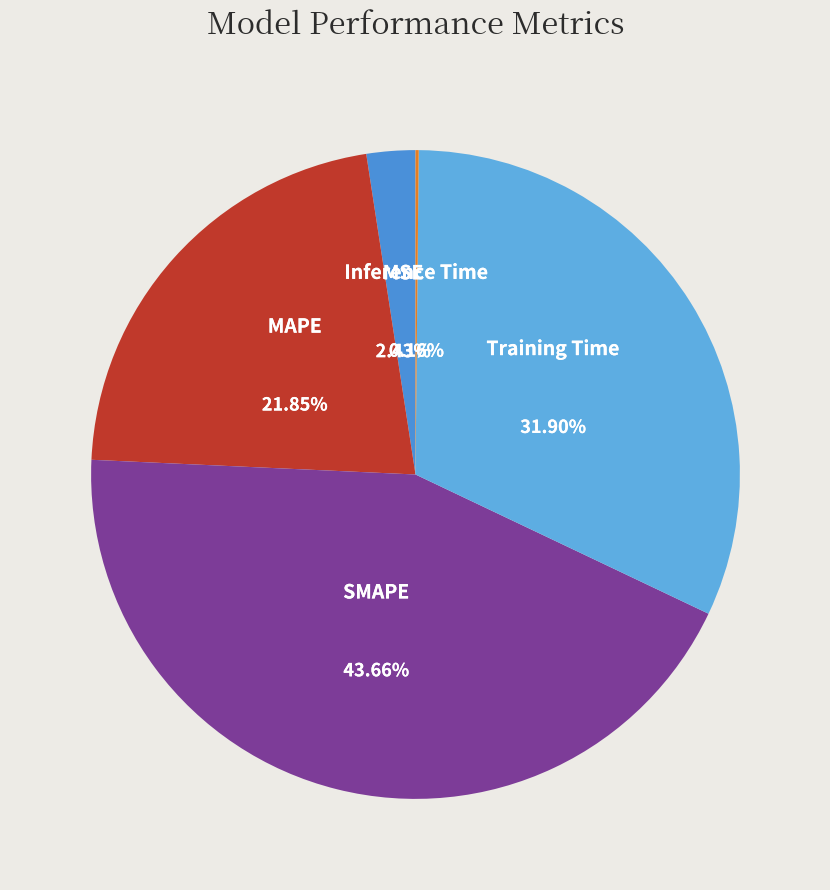

Which category has the biggest portion of the pie?

SMAPE